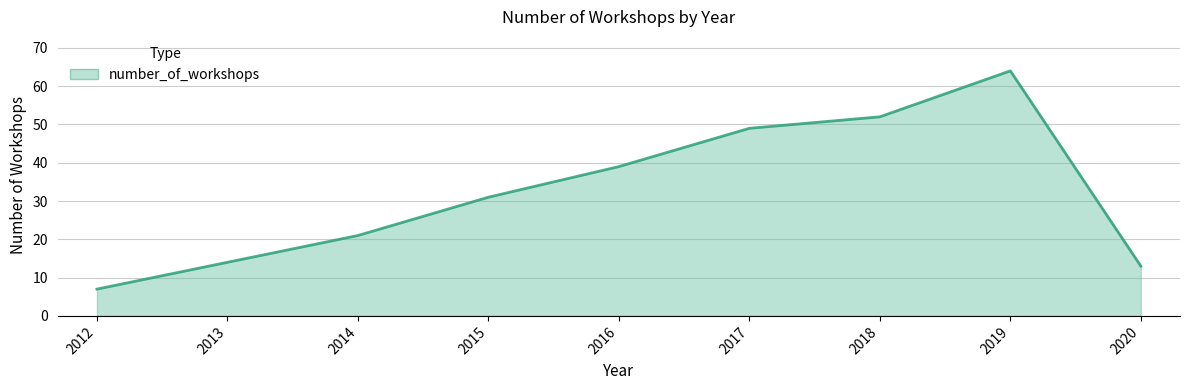

Is it true that the value at 2020 is 3?

False